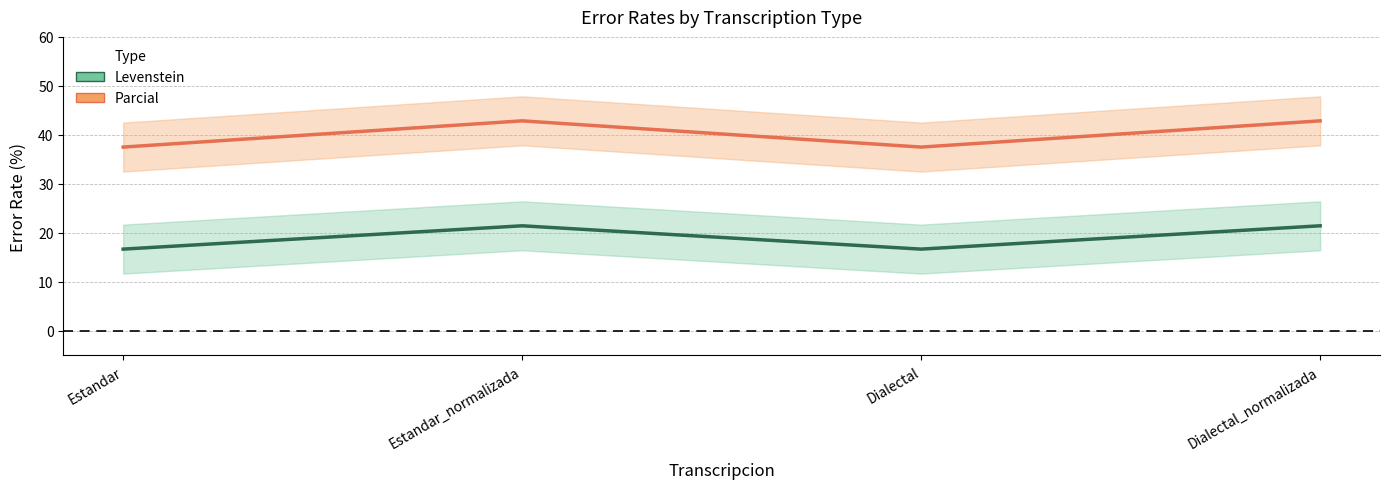

Which series has the largest total across all categories?

Parcial